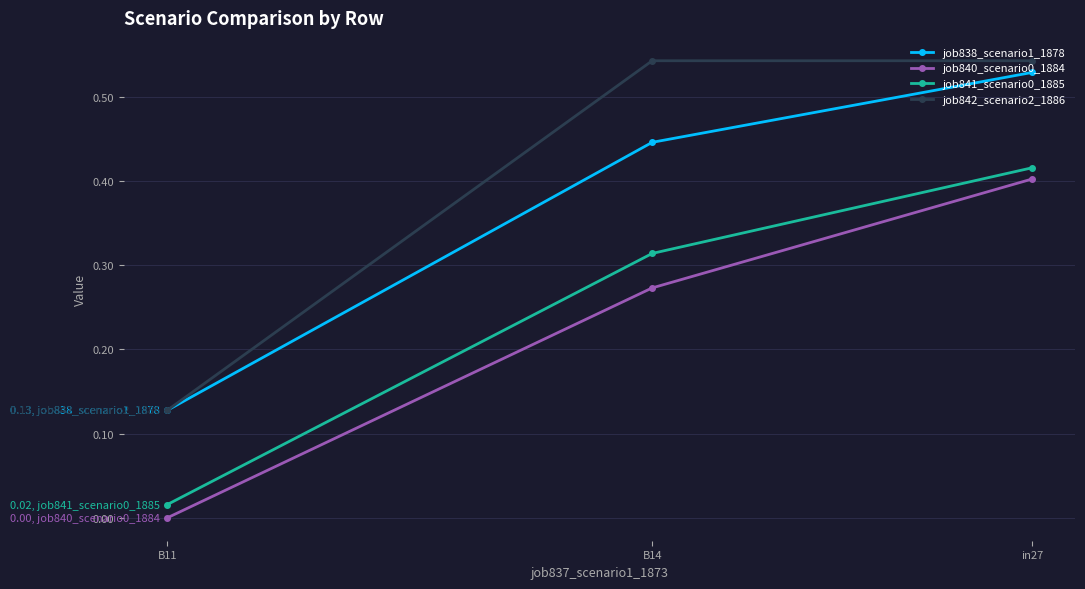

Reading left to right, transcribe all the data shown in this chart.

job838_scenario1_1878: in27=0.5	B14=0.4	B11=0.1
job840_scenario0_1884: in27=0.4	B14=0.3	B11=0.0
job841_scenario0_1885: in27=0.4	B14=0.3	B11=0.0
job842_scenario2_1886: in27=0.5	B14=0.5	B11=0.1